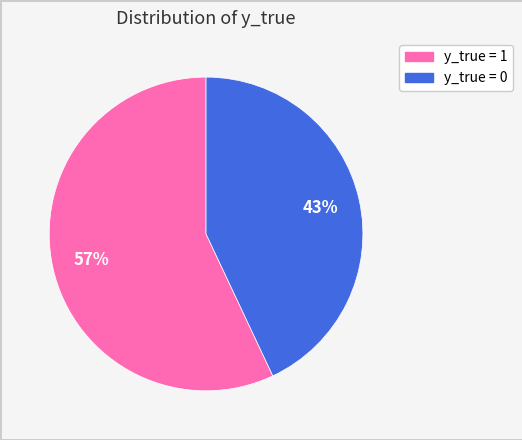

Rank the categories by value from highest to lowest.

y_true = 1, y_true = 0